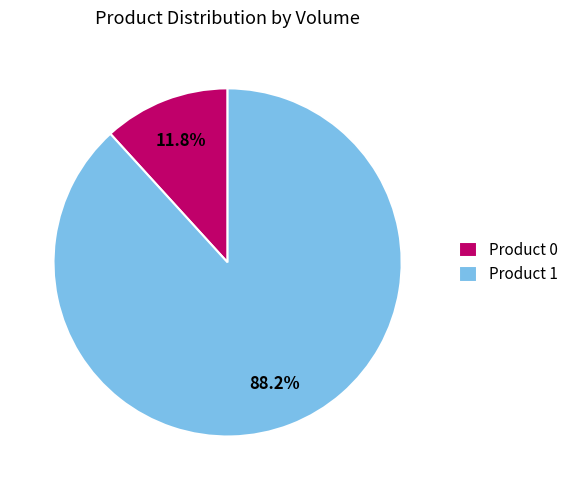

Does any single category account for the majority?

Yes